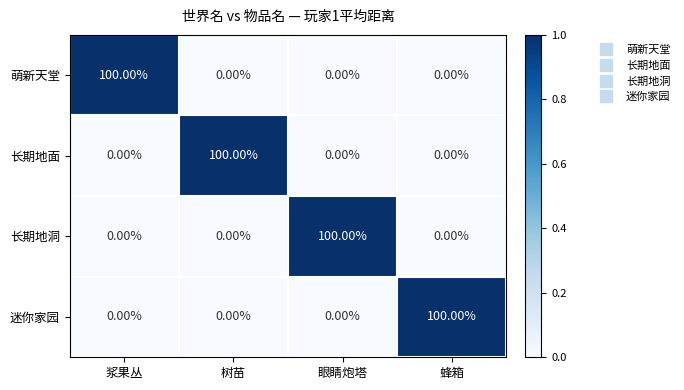

At how many categories does at least one series exceed 0?

4